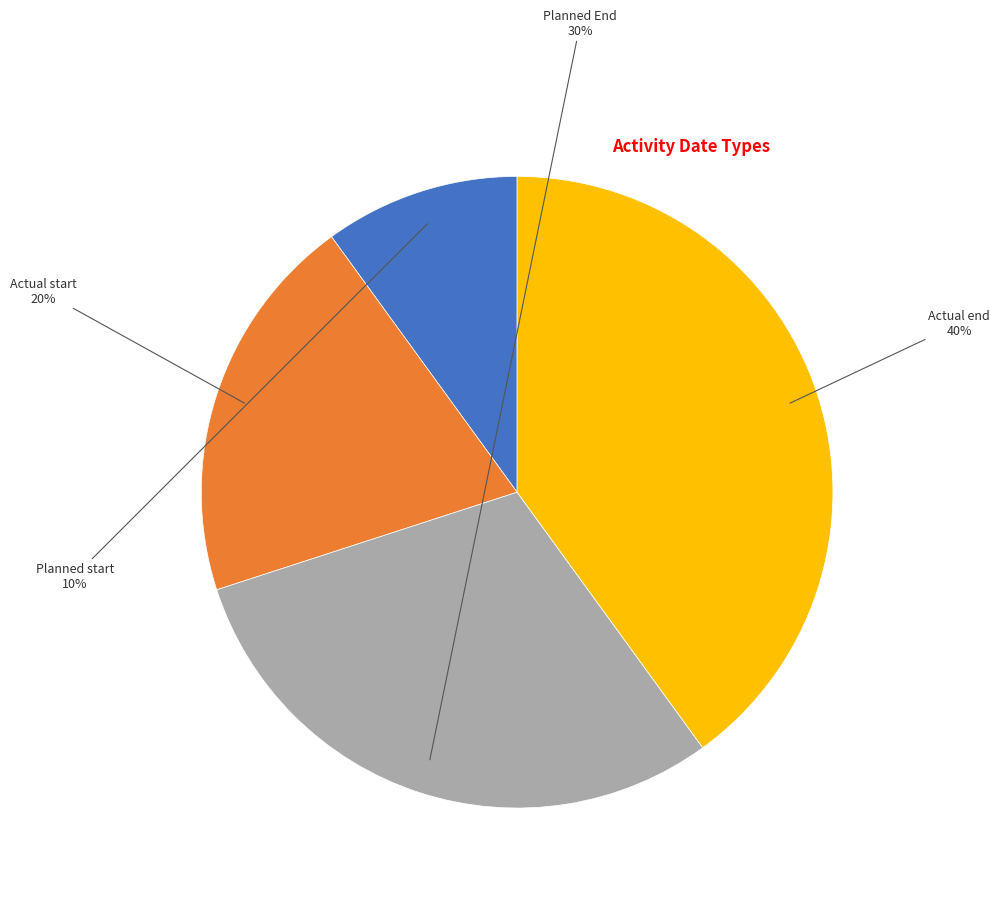

How many slices are in this pie chart?

4